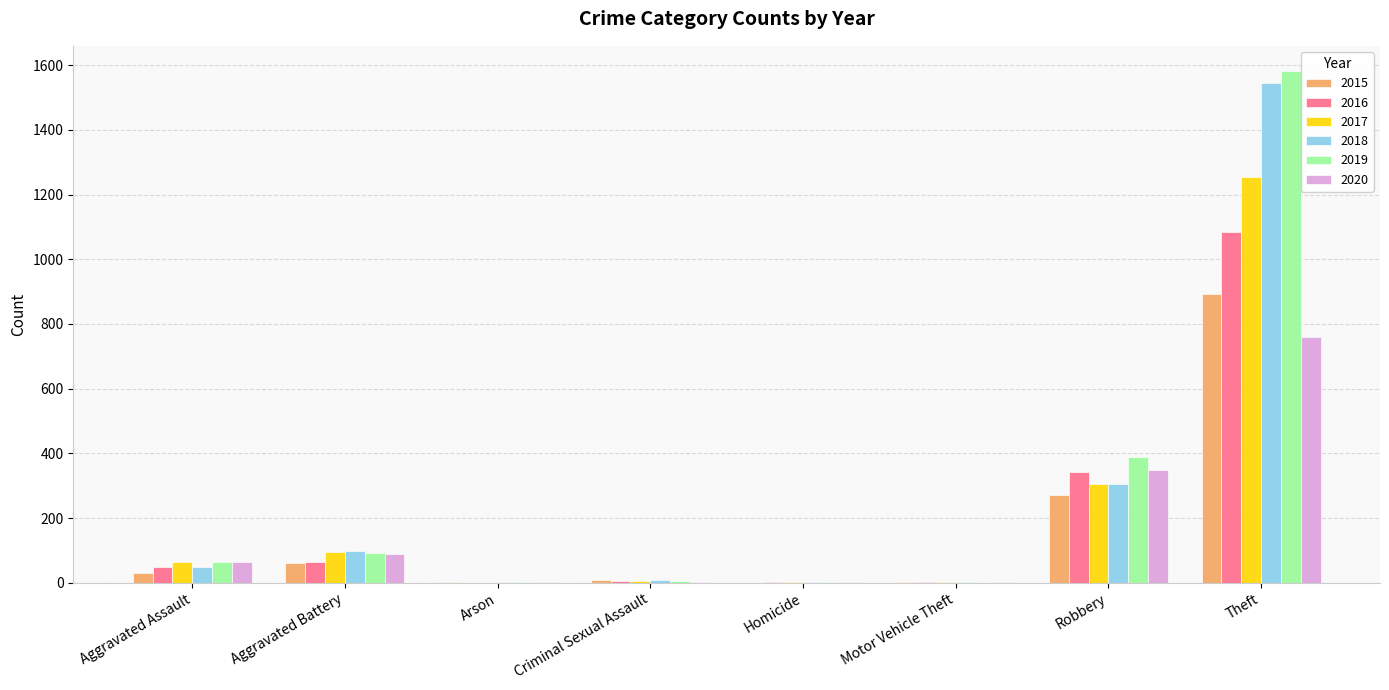

What is the sum of all 2020 values?

1270